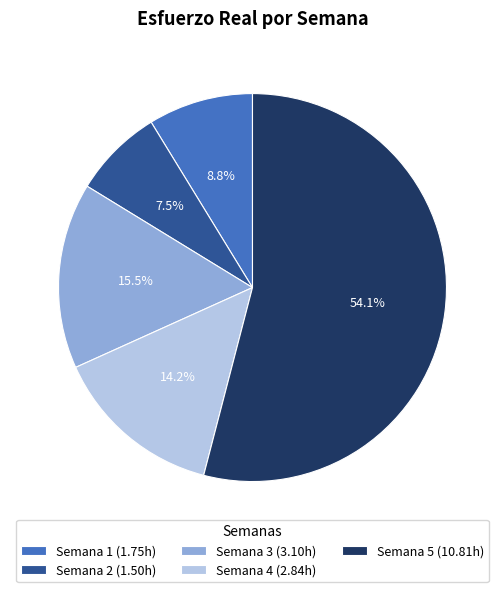

To the nearest percent, what is the combined percentage of Semana 5 and Semana 2?

62%